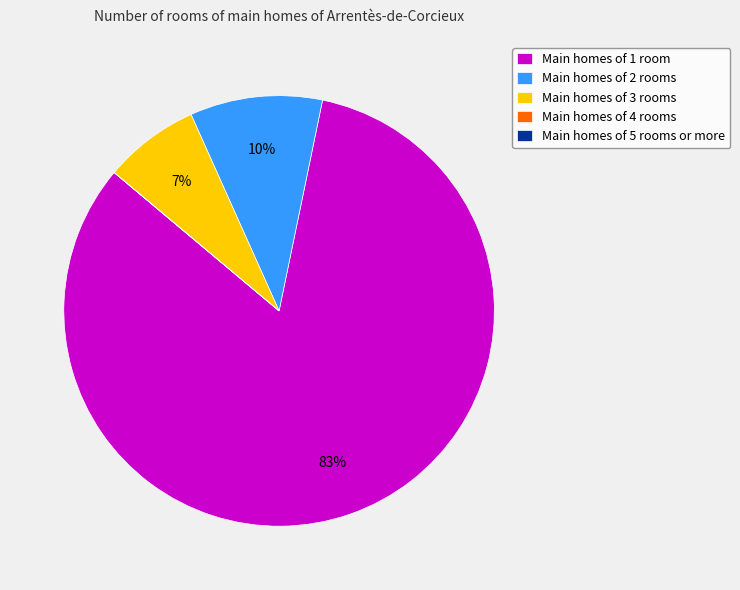

What is the largest slice in the pie chart?

Main homes of 1 room